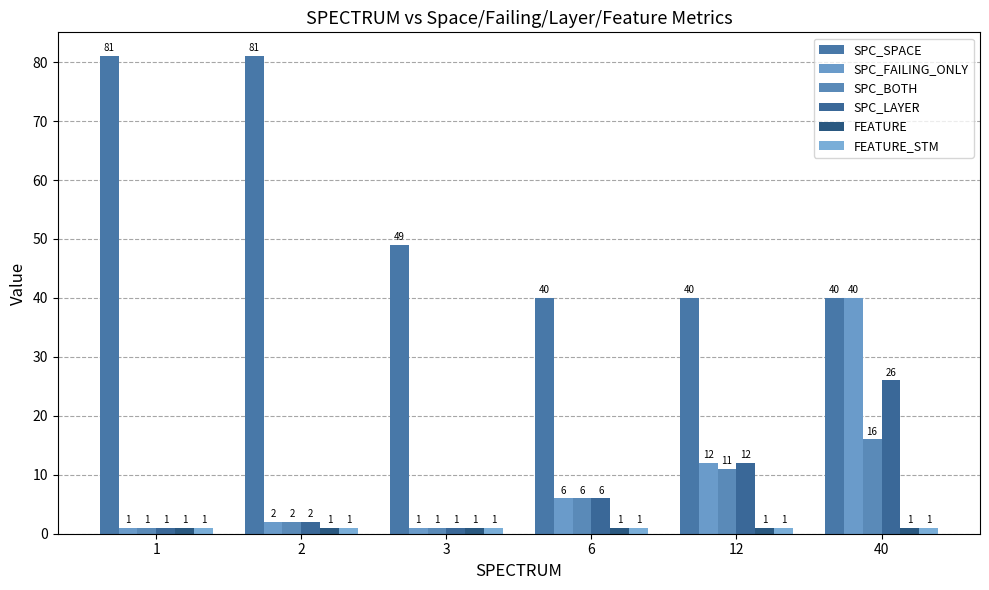

Which series changed the most between 2 and 3?

SPC_SPACE